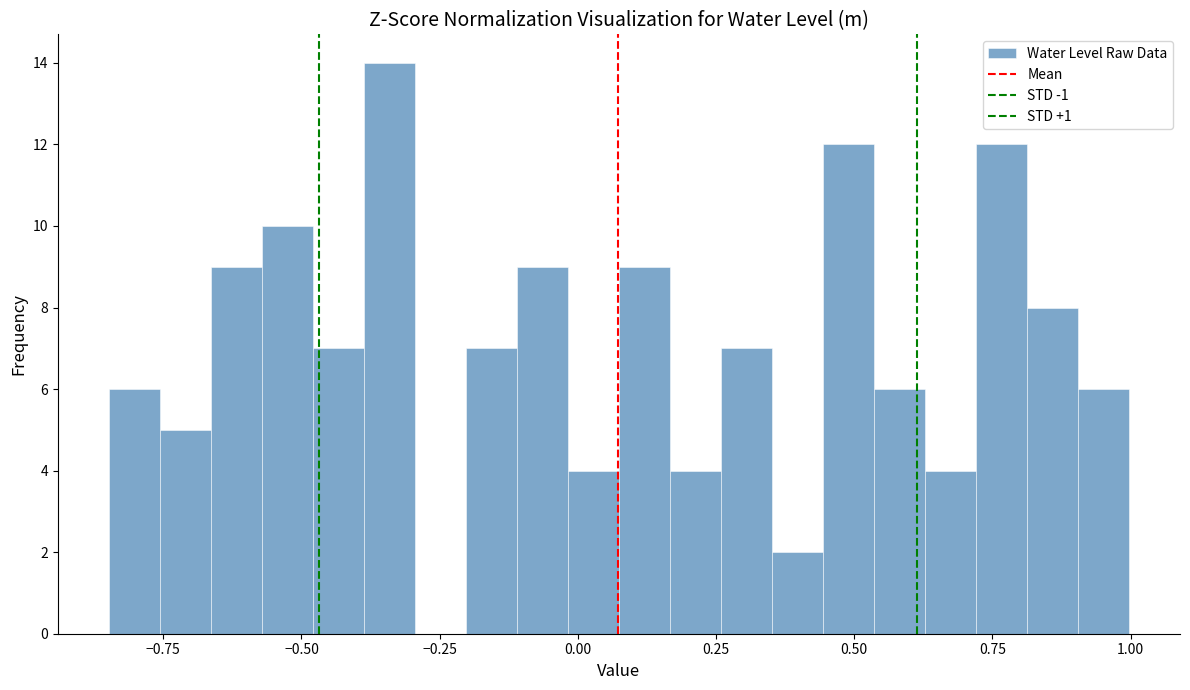

Read against the x-axis, roughly where is the centre of the tallest bar?

-0.35